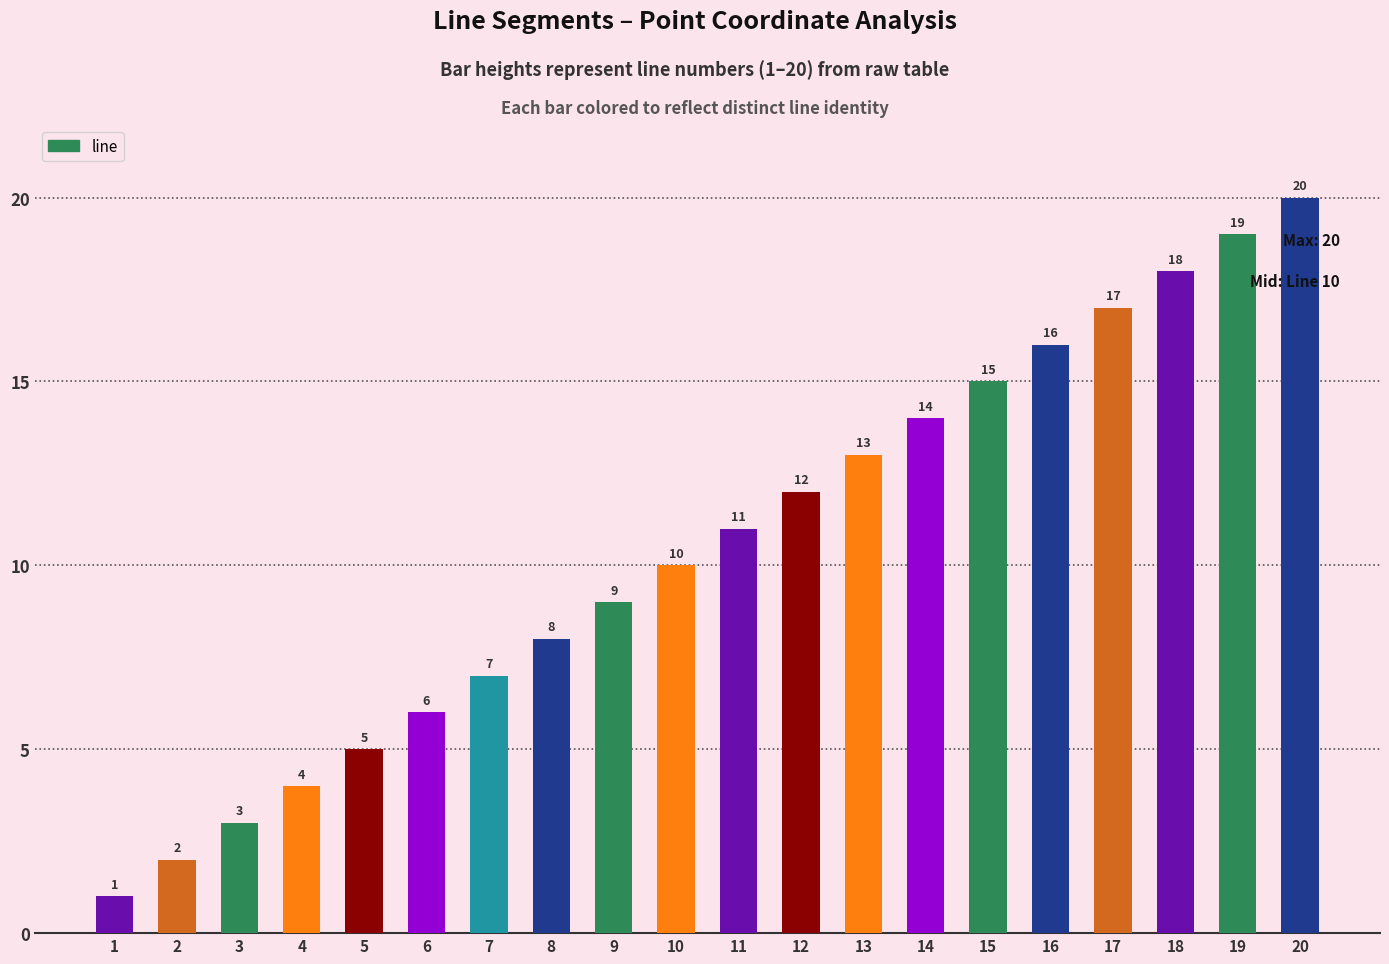

Is it true that the value at 4 is 4?

True